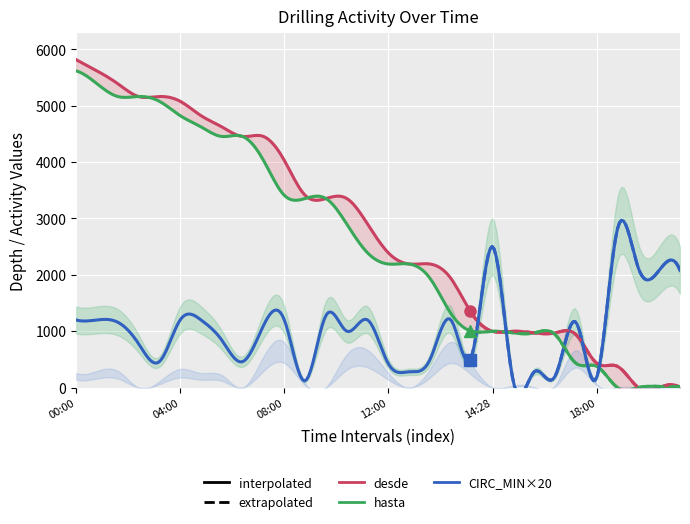

Which series has the widest spread of values?

desde